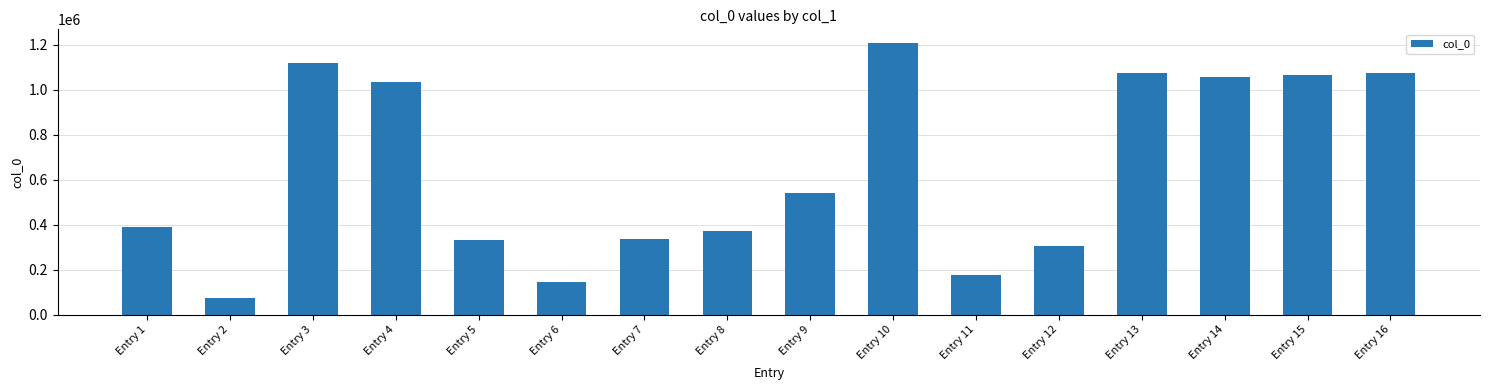

Count the number of categories in the chart.

16